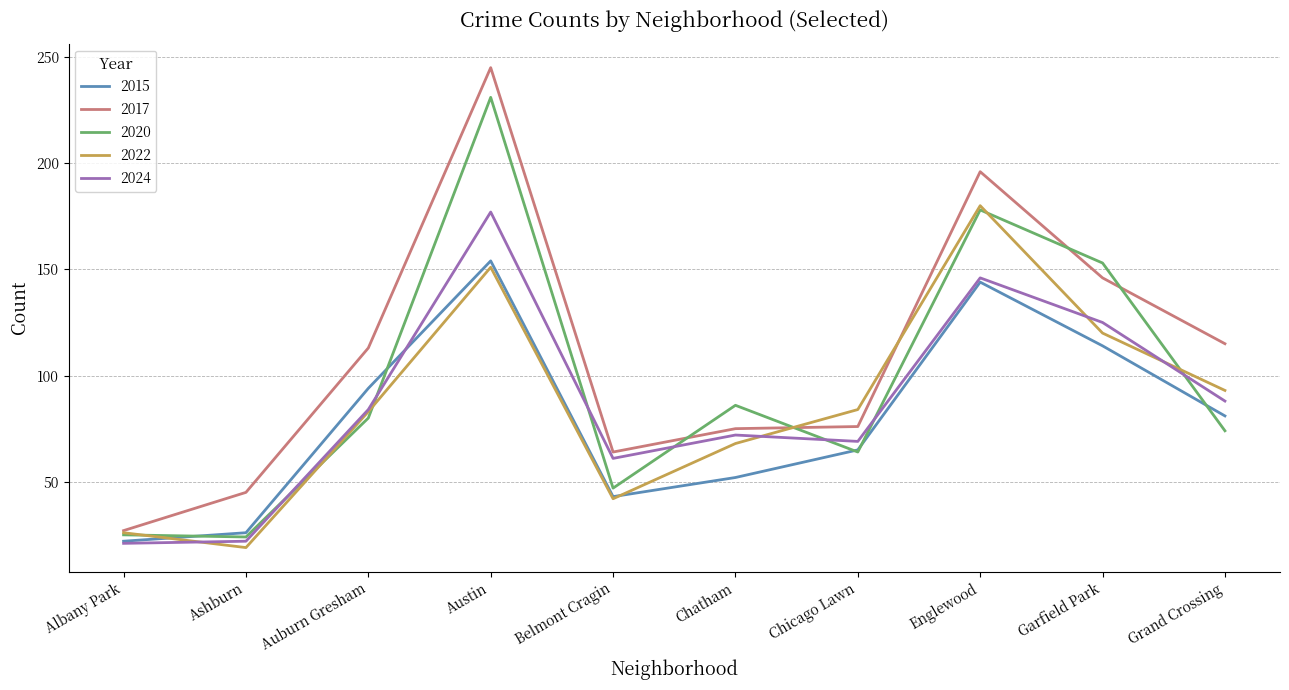

Does the chart display data point markers on the line(s)?

No